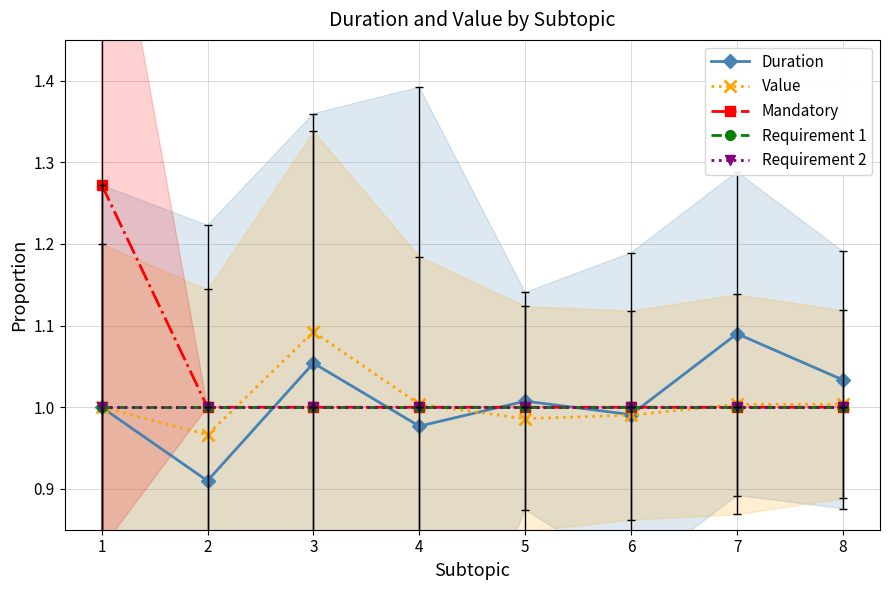

List the labels in order of Requirement 2 value, smallest first.

1, 2, 3, 4, 5, 6, 7, 8